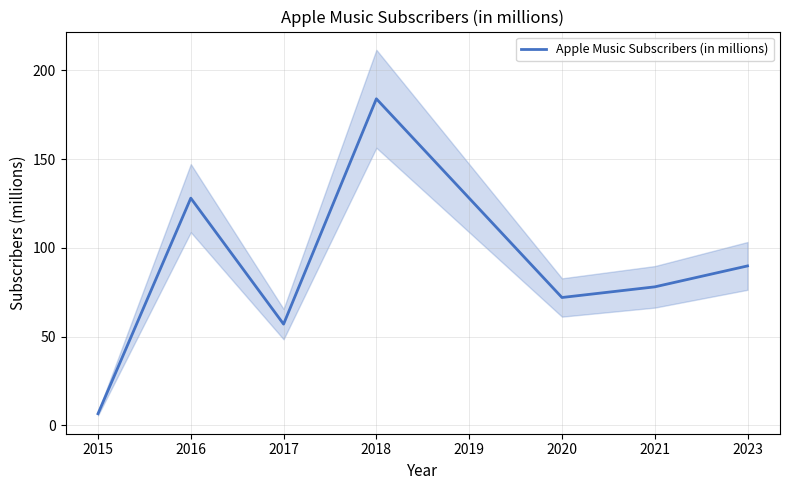

Reading right to left, list all the values displayed in this chart.

2023=89.8	2021=78.0	2020=72.0	2019=128.0	2018=184.0	2017=57.0	2016=128.0	2015=6.5